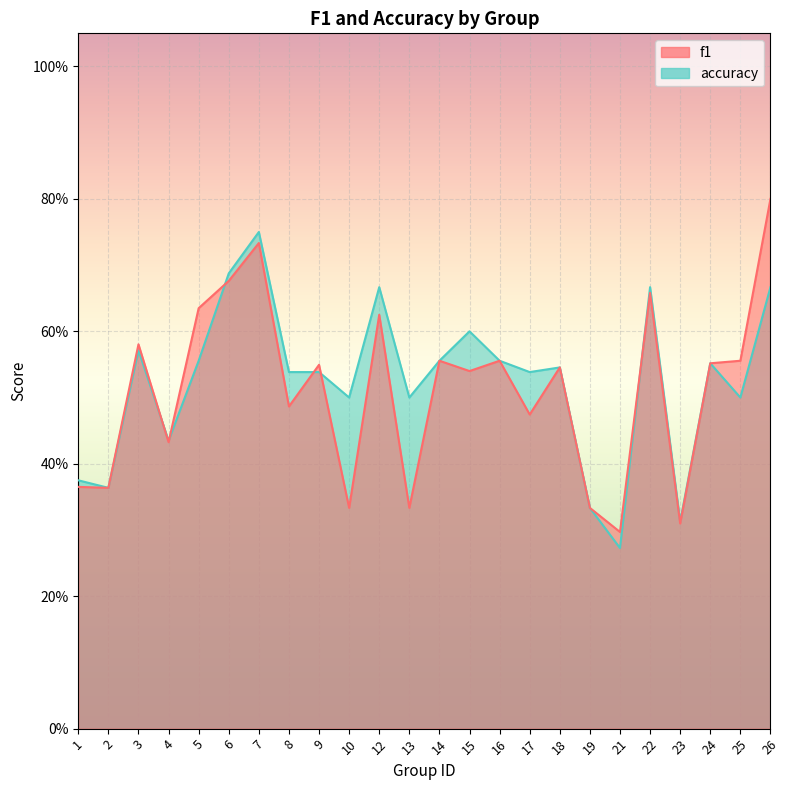

What is the sum of the accuracy values at 7 and 6?

1.4